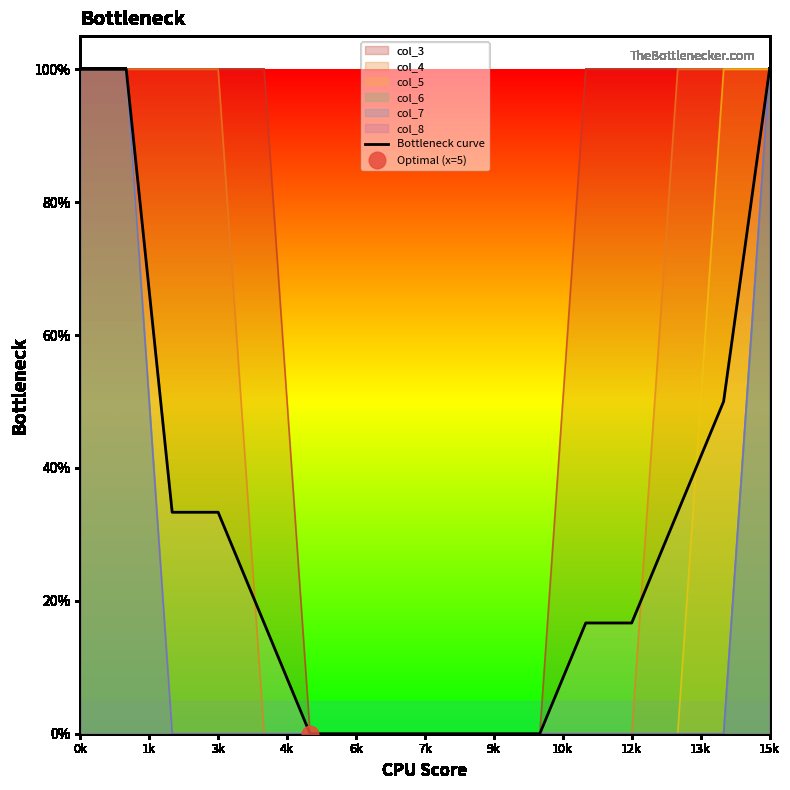

True or false: the data shows 0.4 at 0k.

False